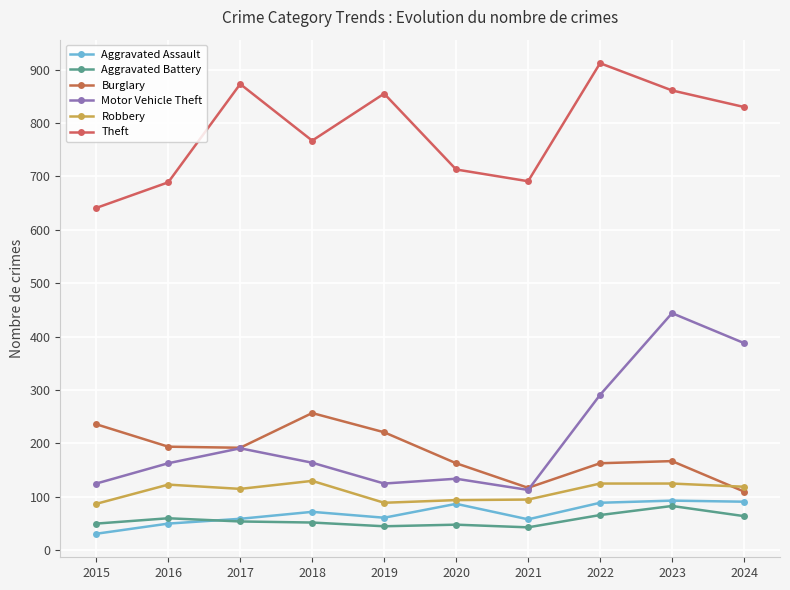

What is the difference between the Robbery values at 2021 and 2017?

20